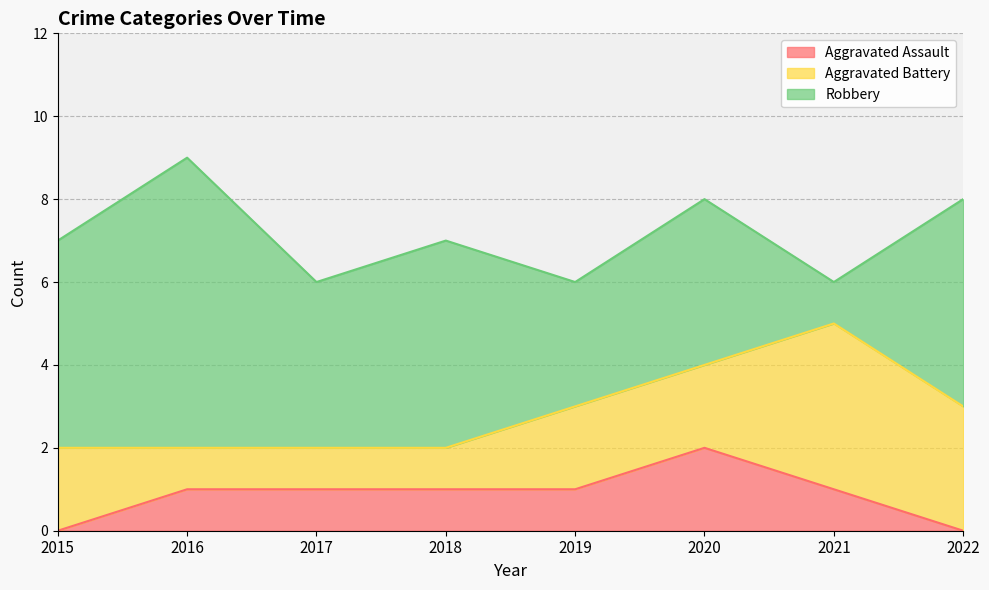

How many lines are shown in the chart?

3